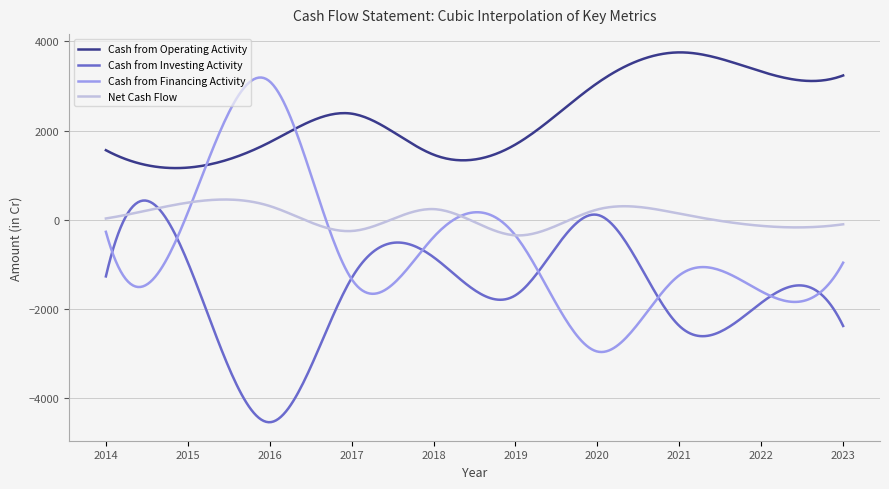

Which series has the largest total across all categories?

Cash from Operating Activity